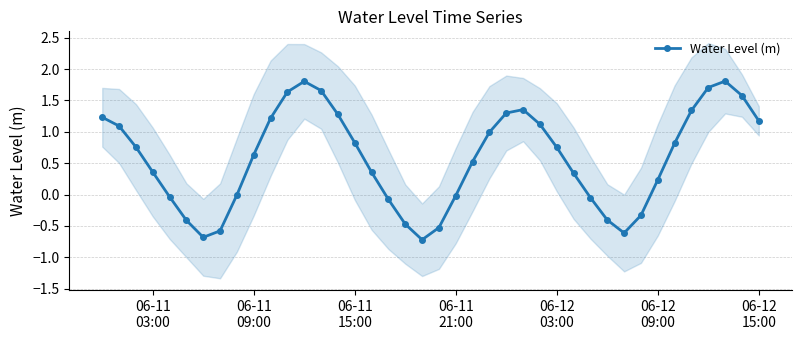

In Water Level (m), how many points are lower than both neighbors (excluding endpoints)?

3